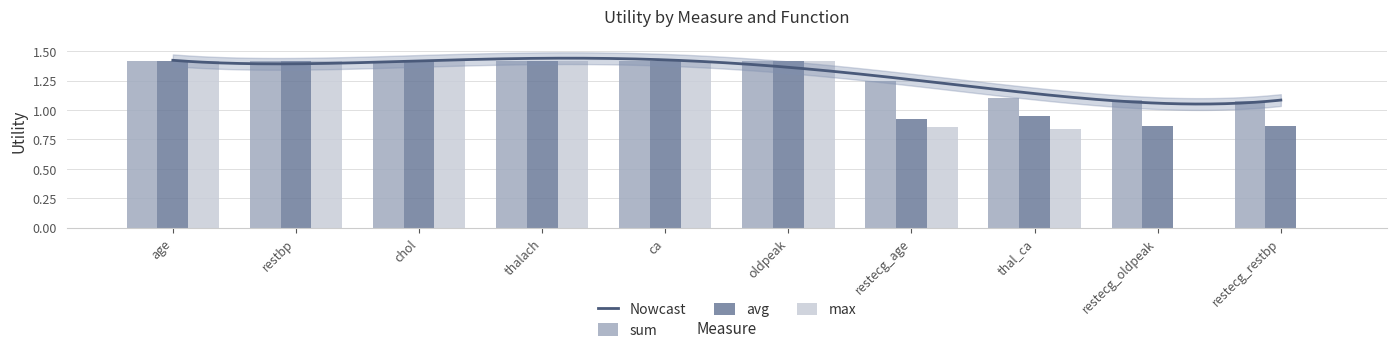

The avg series shows 1.4 at restbp. True or false?

True